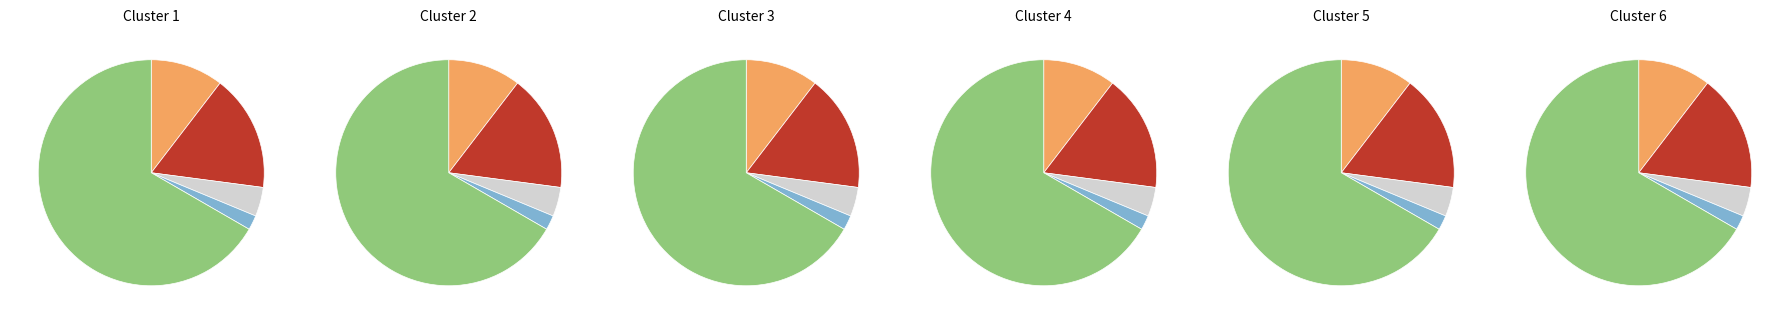

To the nearest percent, what is the average slice percentage?

20%